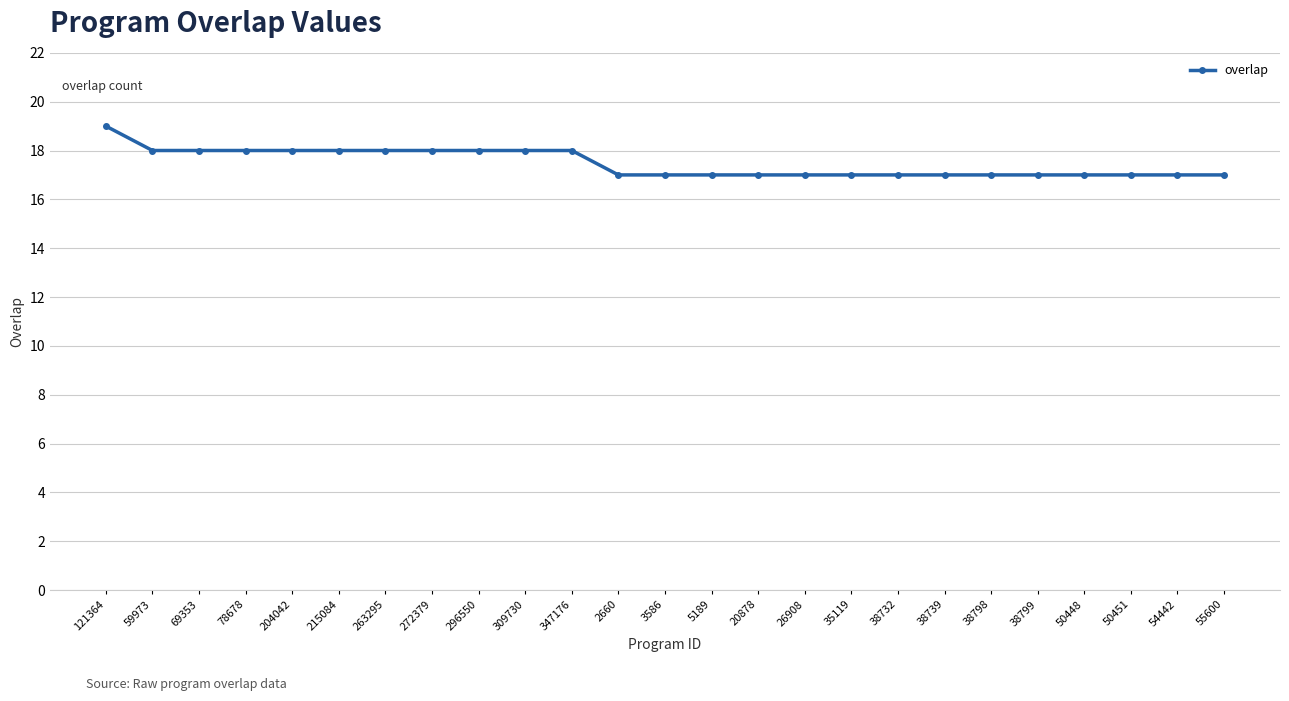

What position from the right is 38799?

5